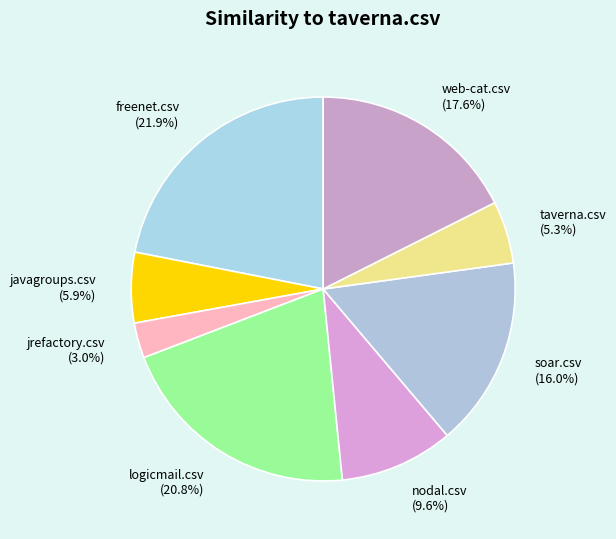

To the nearest percent, what percentage of the pie is logicmail.csv?

21%